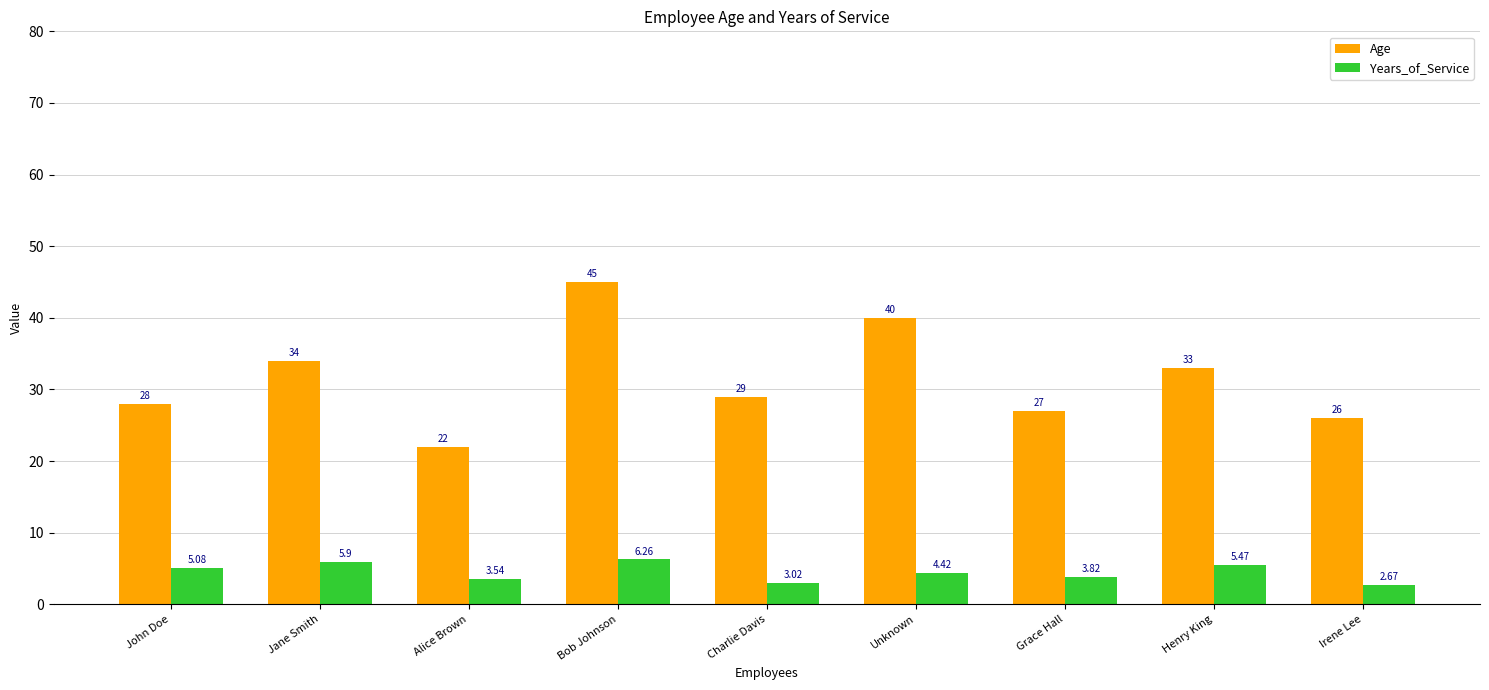

How many values in the Age series are below 29?

4